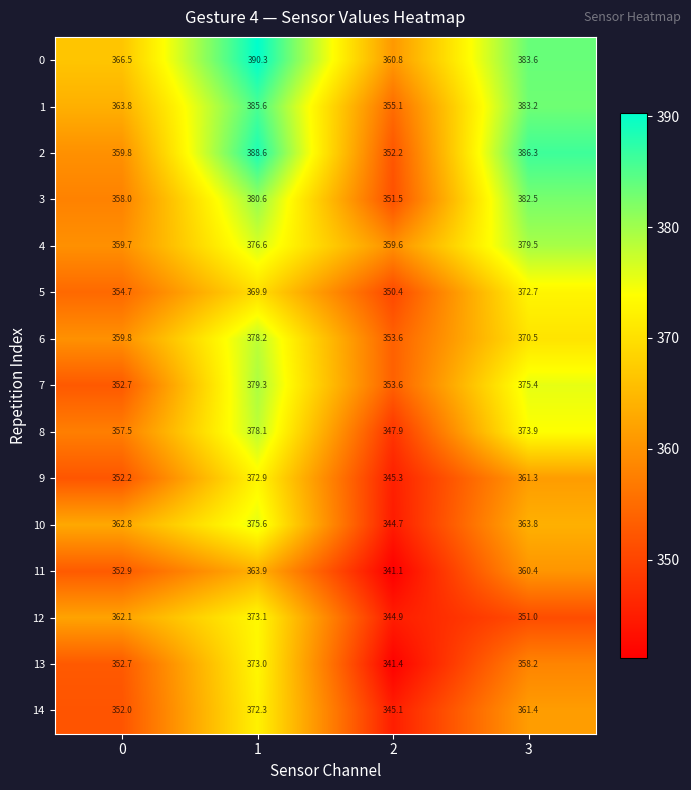

Is the value of 11 at 0 greater than the value of 2 at 0?

No